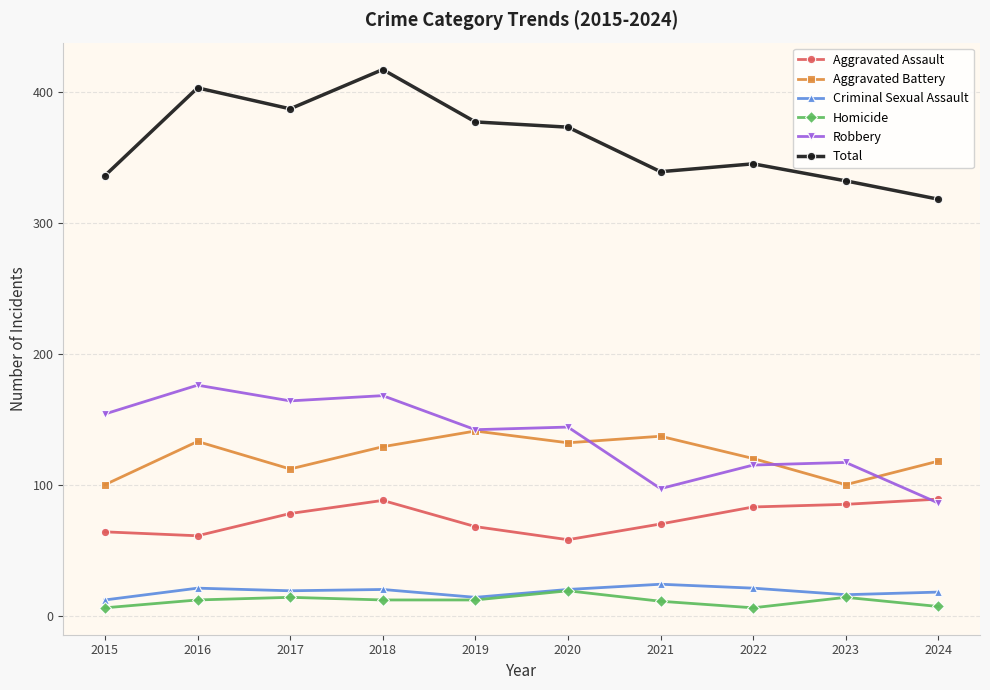

What is the difference between the highest and lowest values at 2020?

354